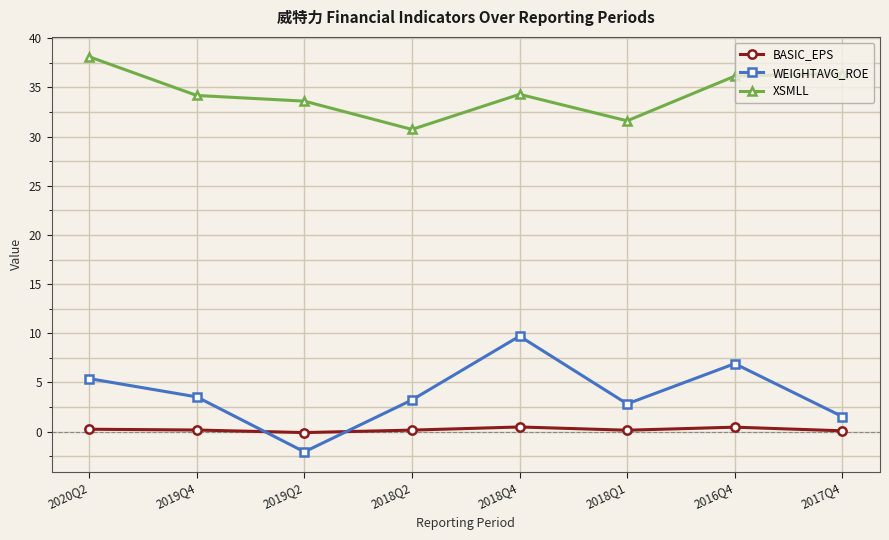

Rank the series by their maximum value, from highest to lowest.

XSMLL, WEIGHTAVG_ROE, BASIC_EPS